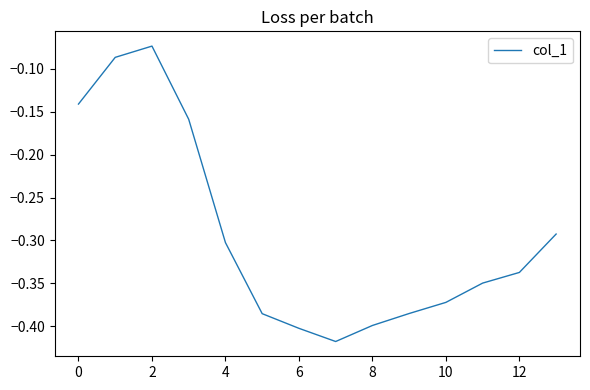

True or false: there are more than 2 points higher than both neighbors.

False